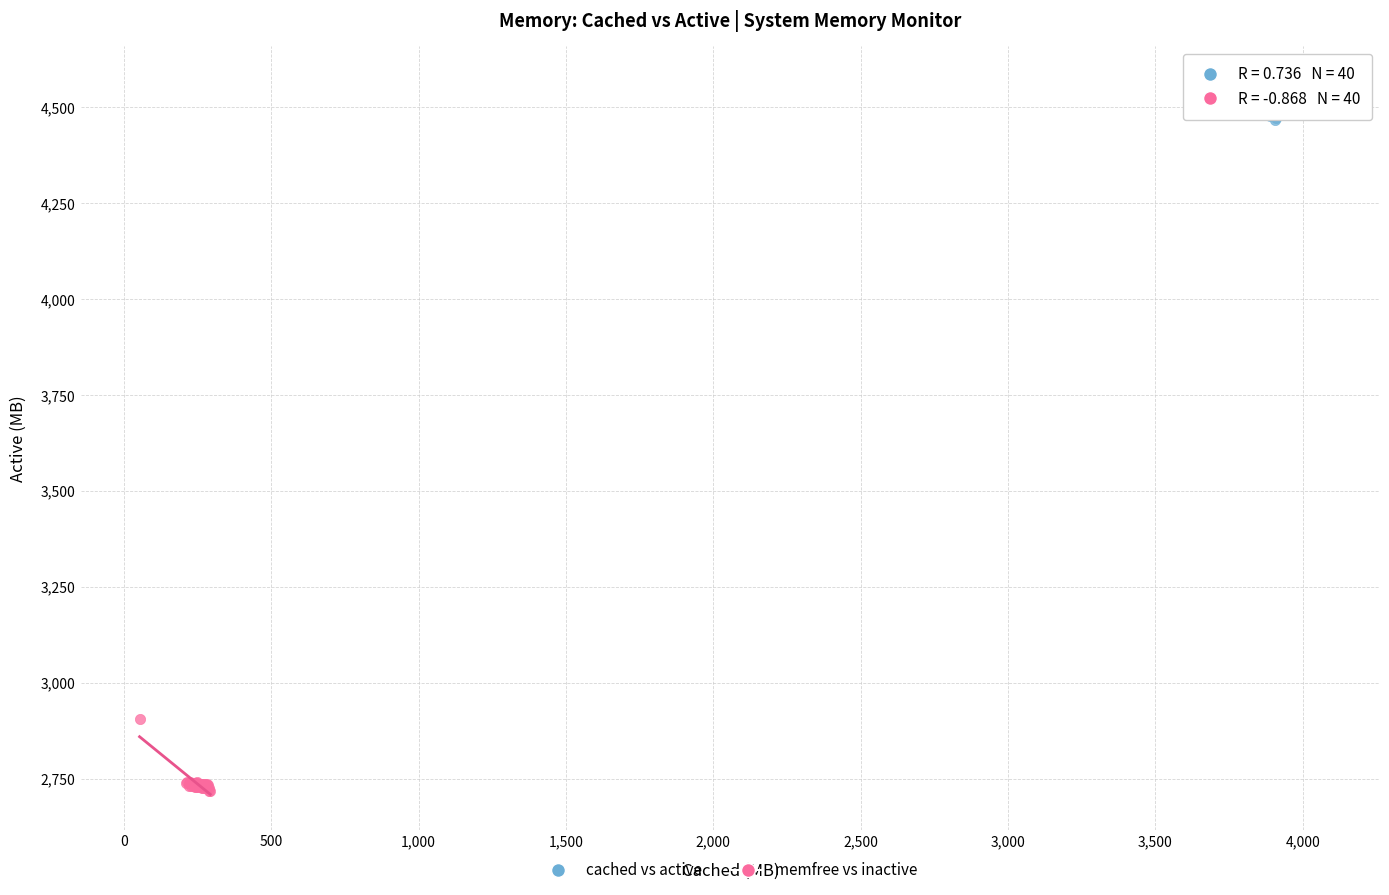

Which series has the widest spread of Y values?

memfree vs inactive